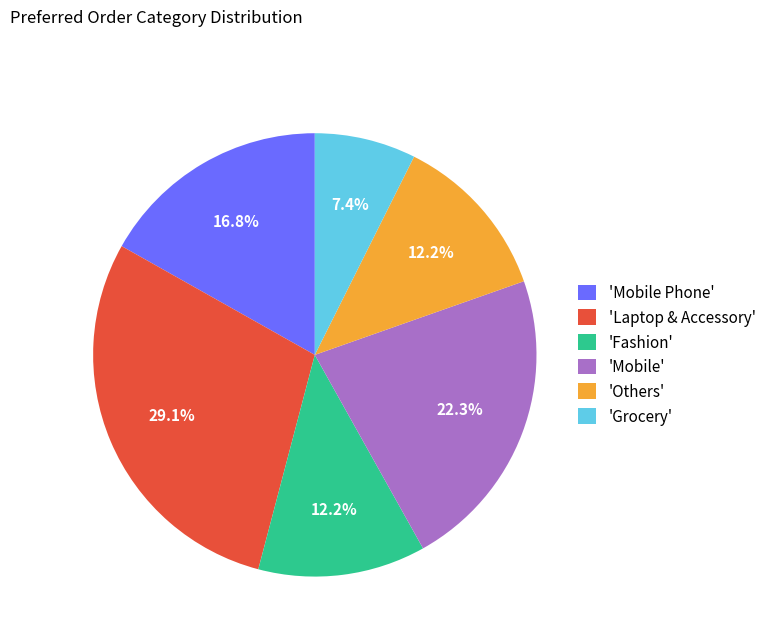

Count the number of slices in the pie.

6